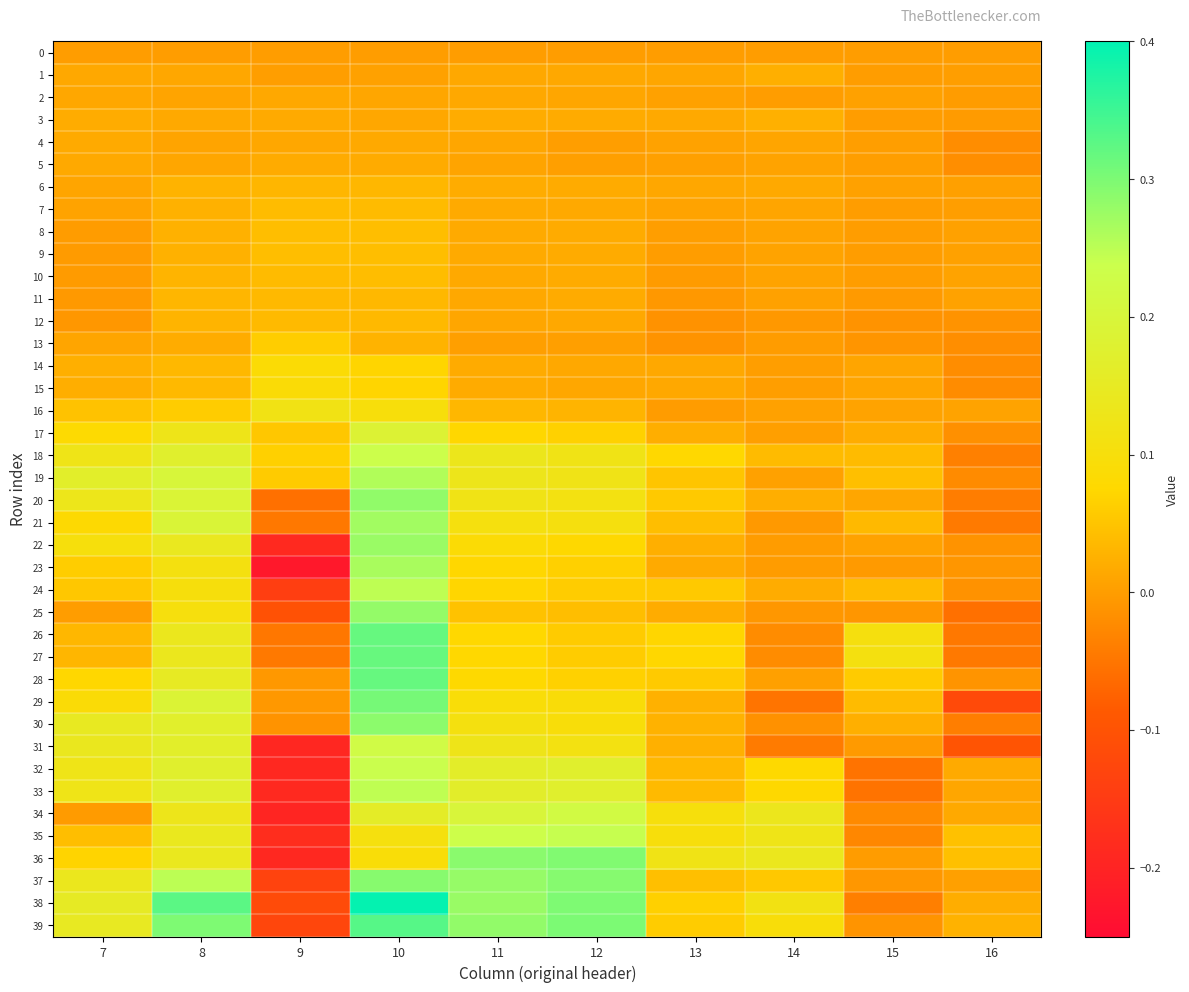

At how many categories does at least one series exceed 0?

10